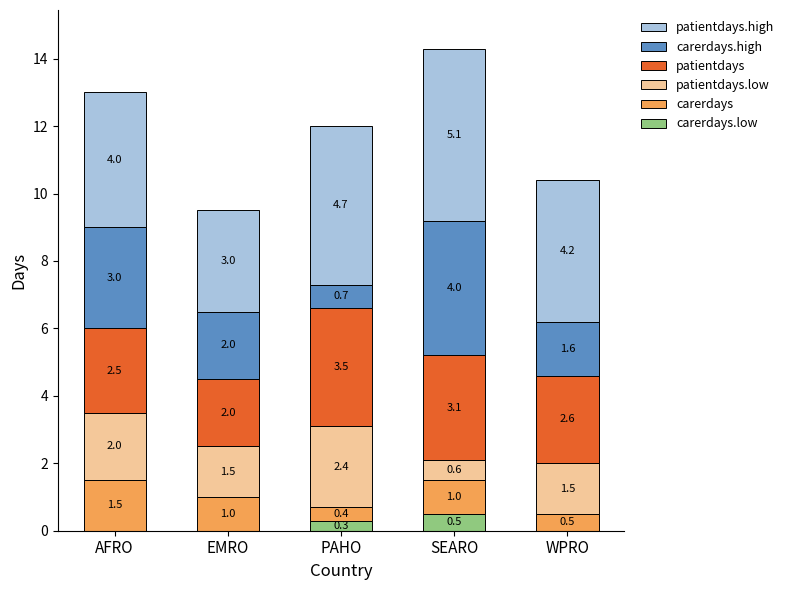

At which category is the sum across all series the highest?

SEARO